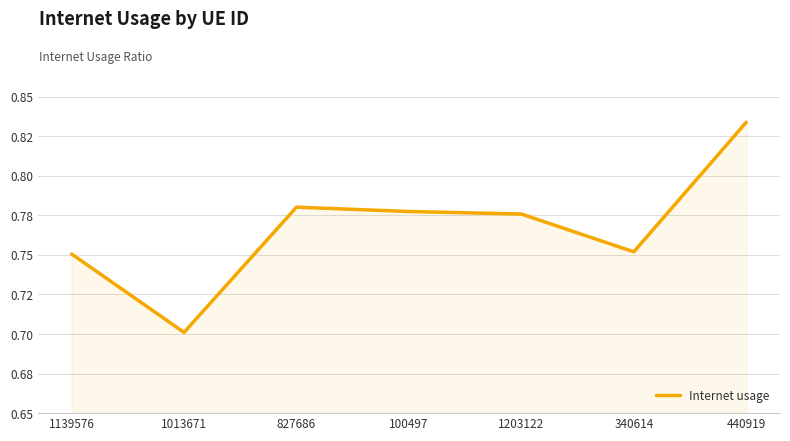

The chart shows a value of 1.1 at 340614. True or false?

False